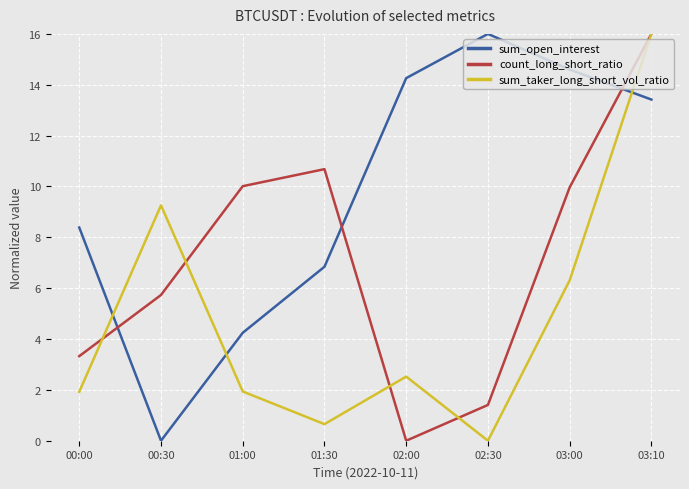

What is the maximum value for sum_taker_long_short_vol_ratio?

16.0